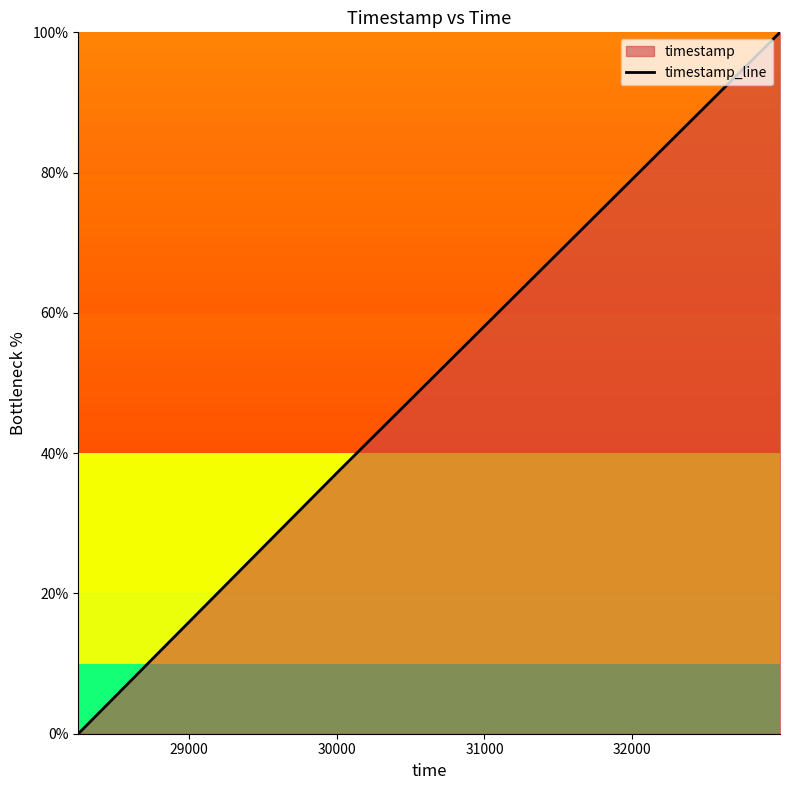

What is the sum of all values?

137.2